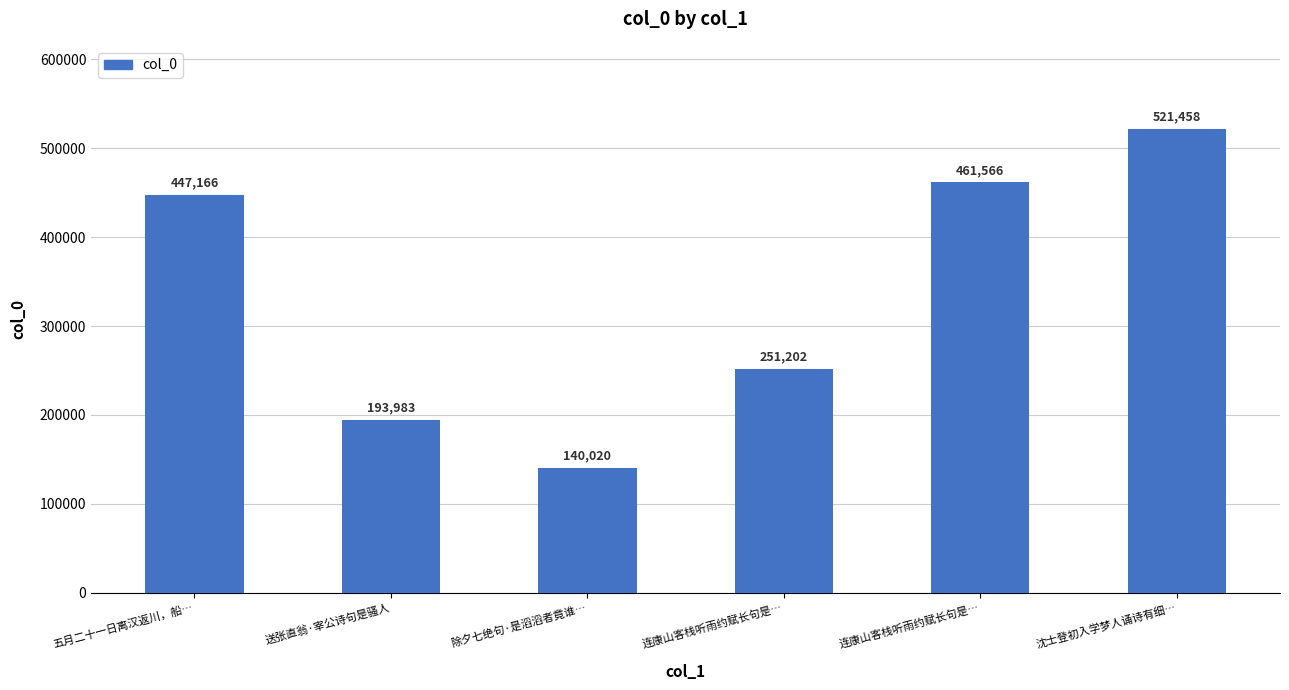

What is the label of the 4th bar from the right?

除夕七绝句·是滔滔者竟谁…